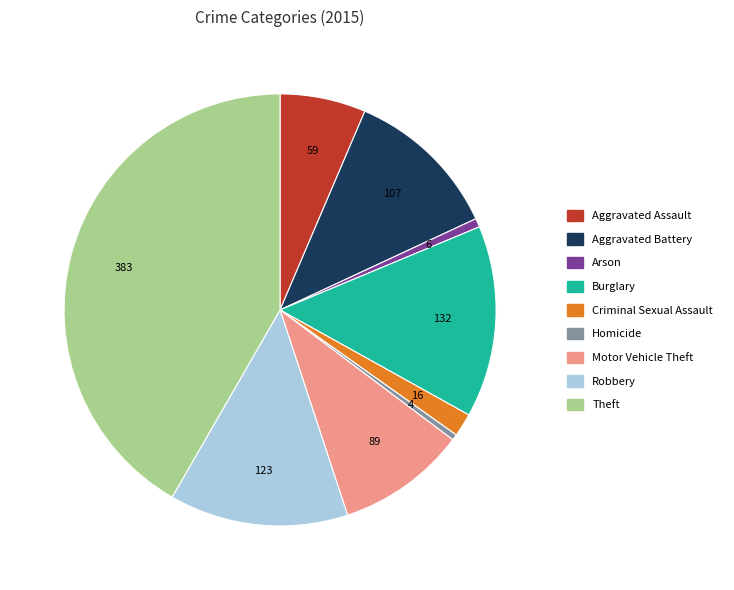

Between Robbery and Theft, which is larger?

Theft